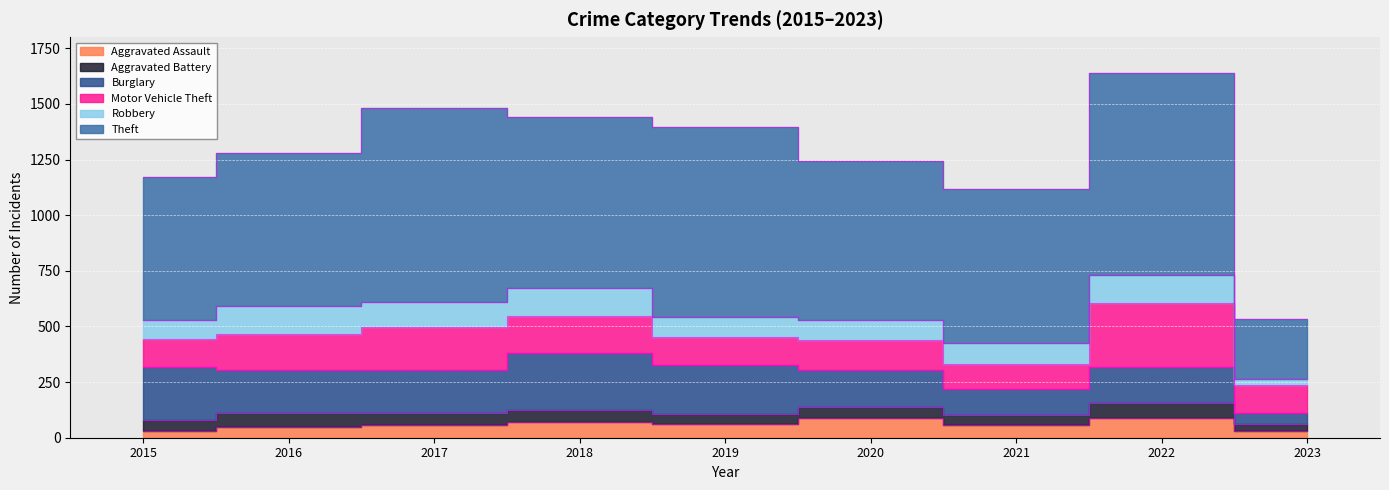

True or false: Motor Vehicle Theft has more than 1 interior local peaks.

True